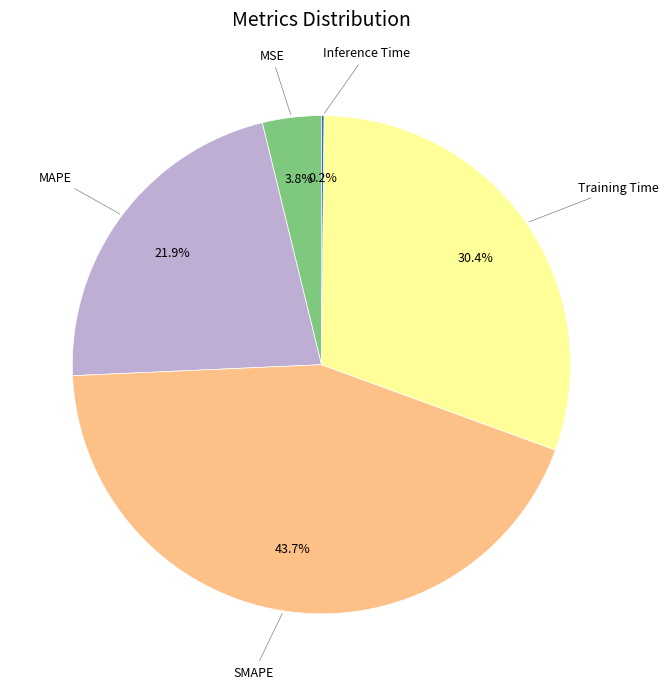

Is there any slice that represents more than half of the pie?

No